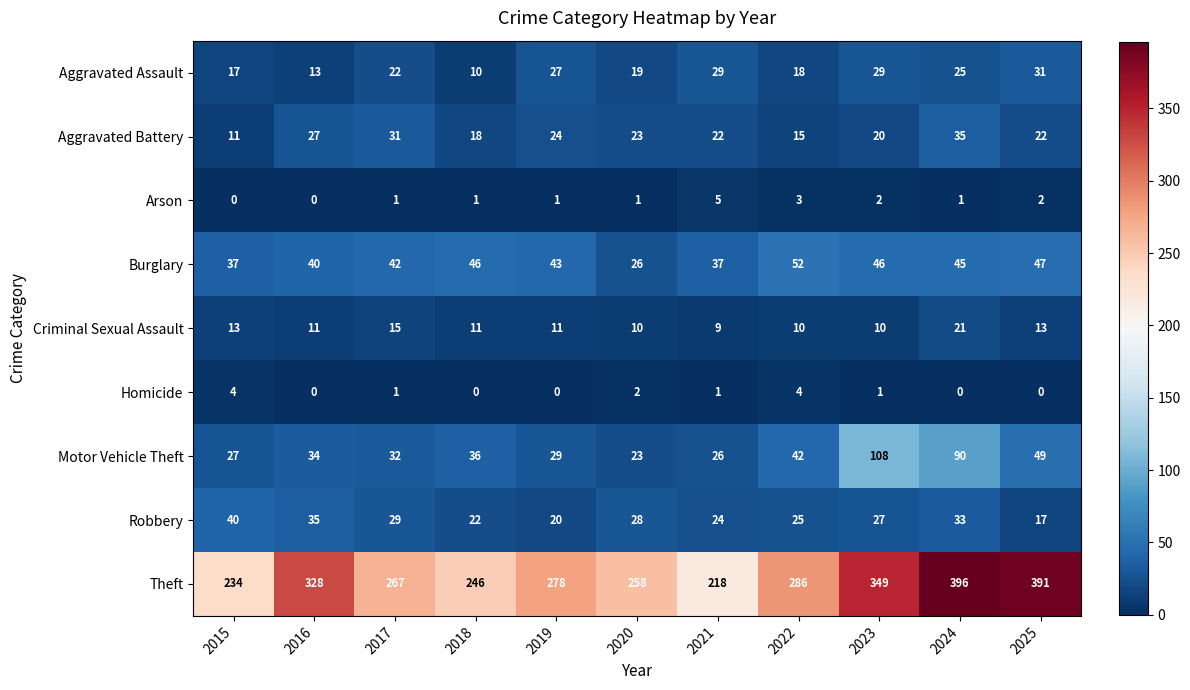

Read the Aggravated Battery value at 2020.

23